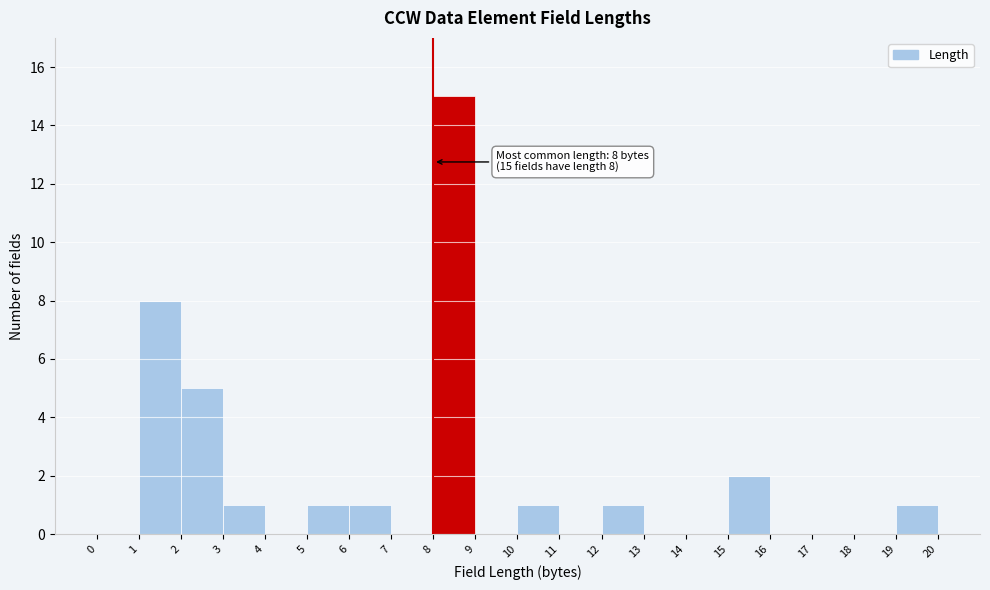

Over which range of the x-axis is the bar tallest?

8 to 9